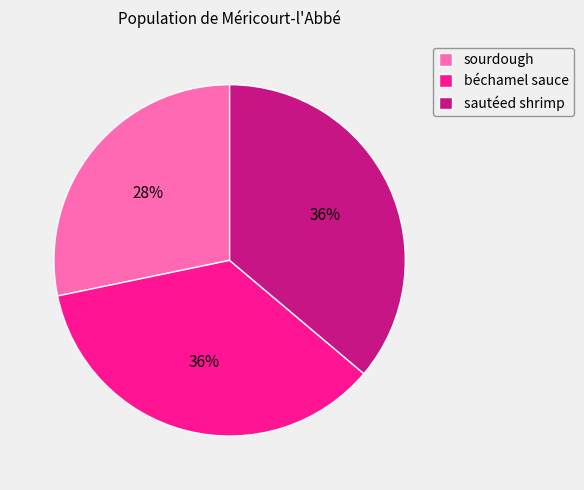

To the nearest percent, what is the difference between the largest and smallest slice percentages?

8%